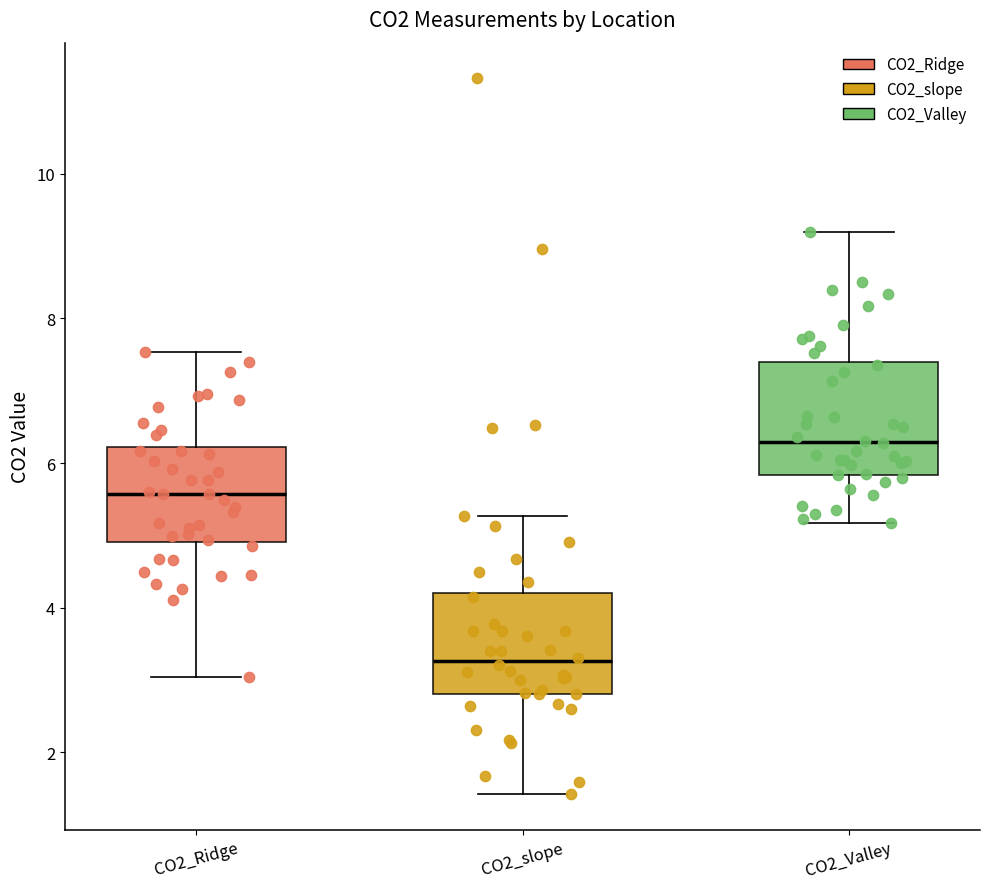

Where does the upper whisker of the box for CO2_slope end on the y-axis? The values are not printed on the chart, so give them approximately, as read against the axis.

5.2